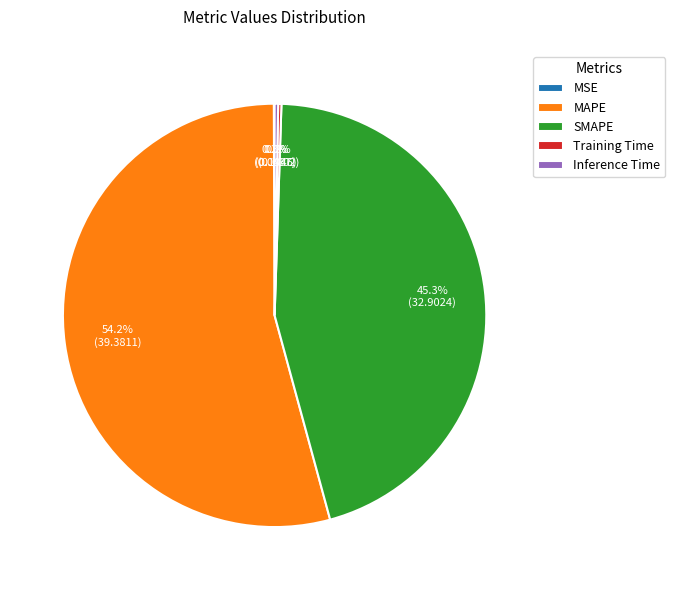

Which has a higher value, SMAPE or MAPE?

MAPE